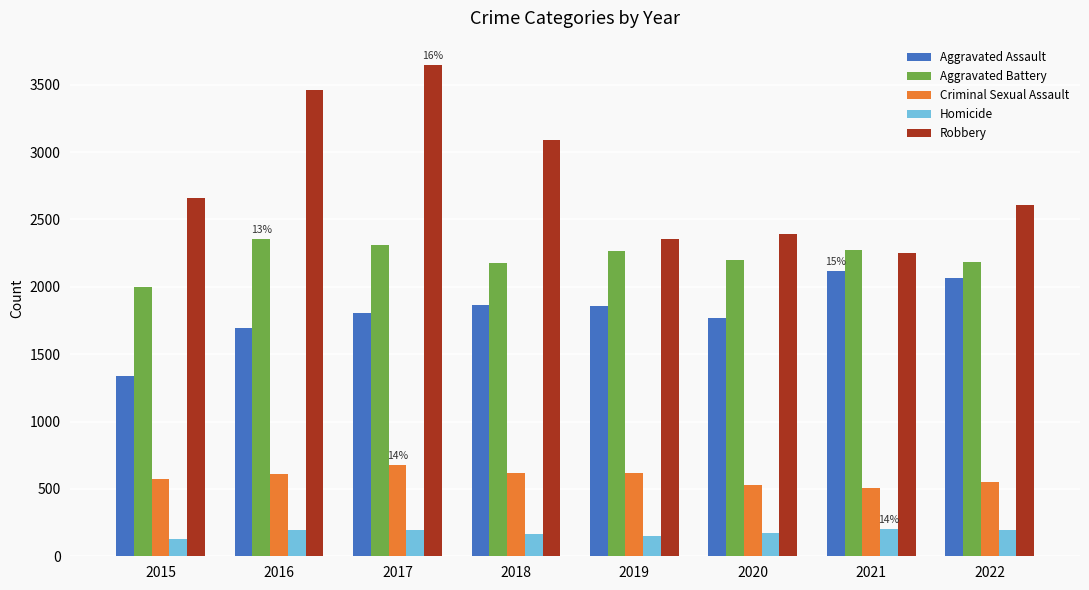

What is the difference between the highest and lowest values at 2015?

2528